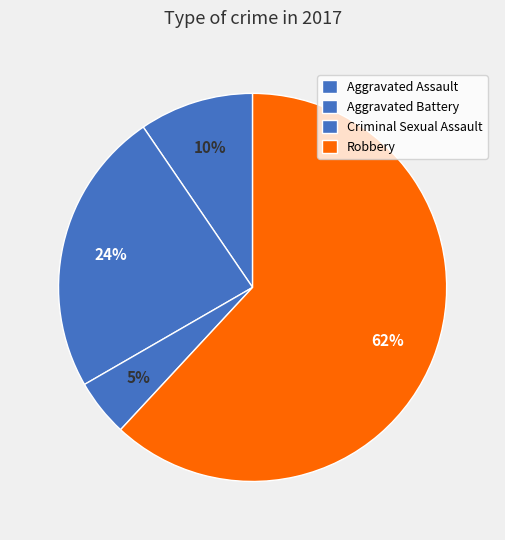

How much of the chart is everything except Criminal Sexual Assault?

95.2%